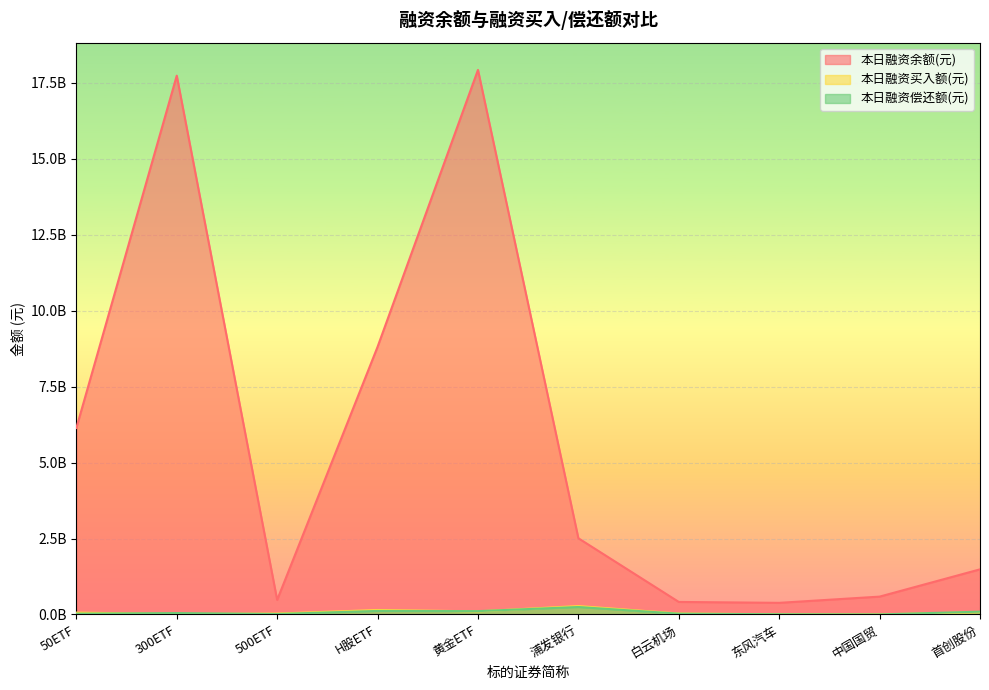

What is the value of the 本日融资买入额(元) point at the 1st from the left?

61321650